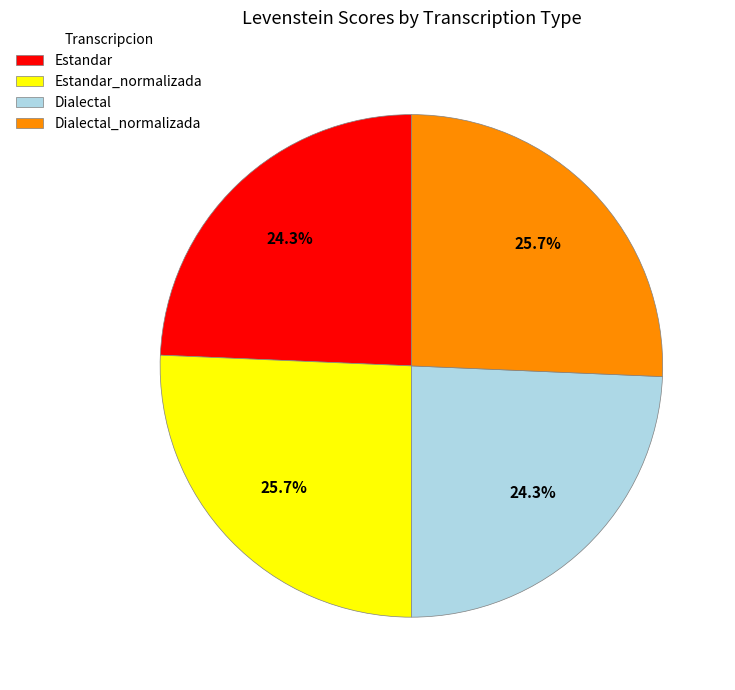

What percentage is NOT represented by Dialectal_normalizada?

74.3%